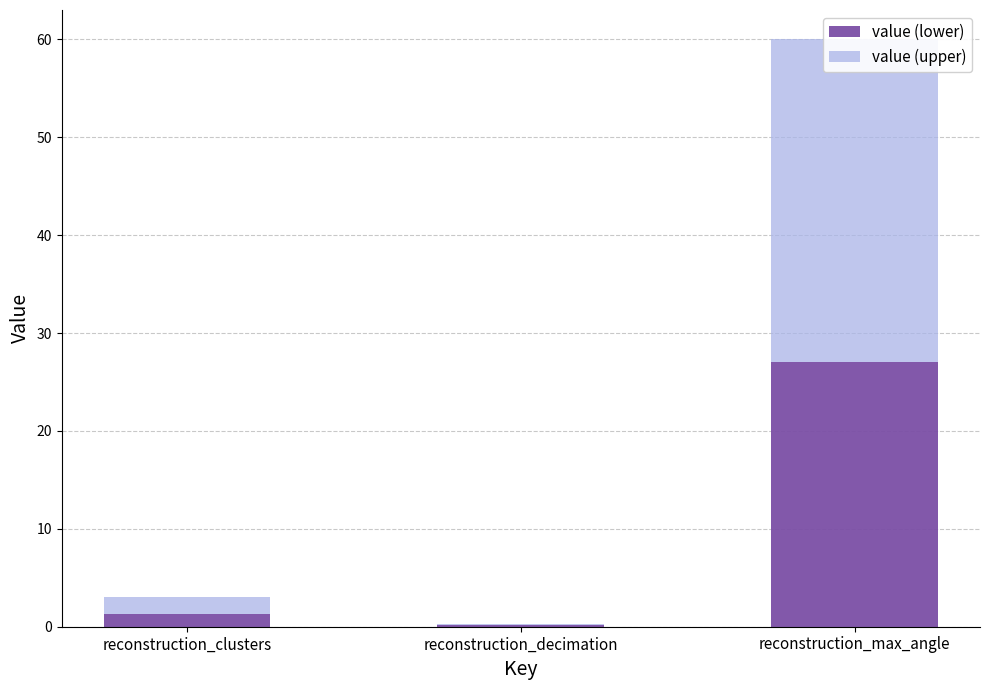

Is it true that value (lower) equals 0.2 at reconstruction_decimation?

False